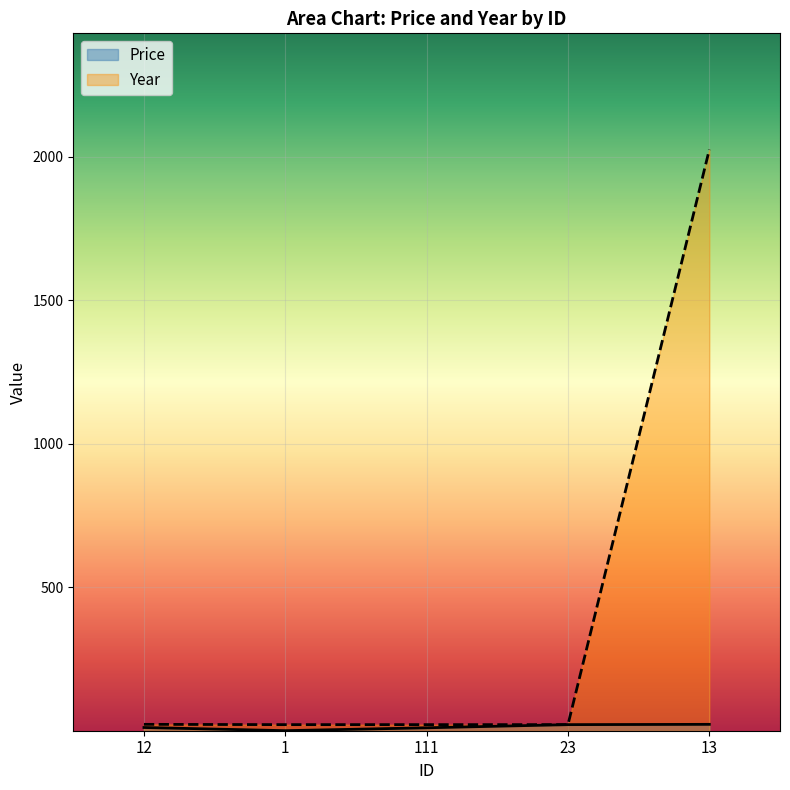

How many data points in Price are above 12?

2